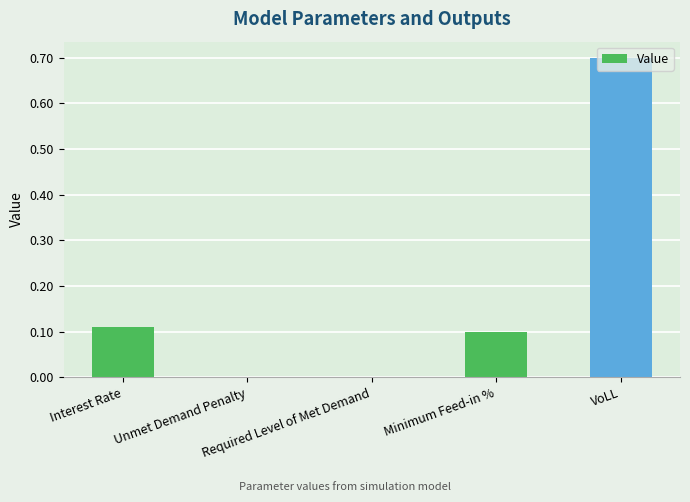

What is the greatest value displayed?

0.7